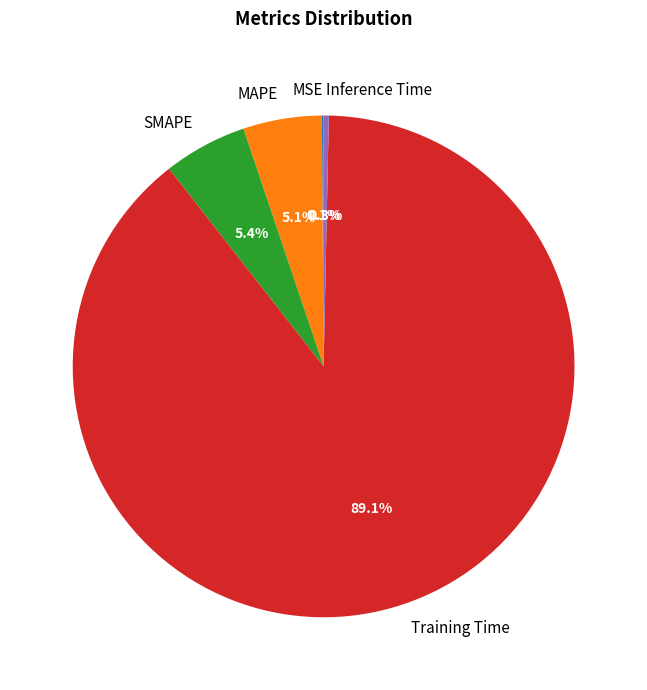

Is there a majority slice in this chart?

Yes